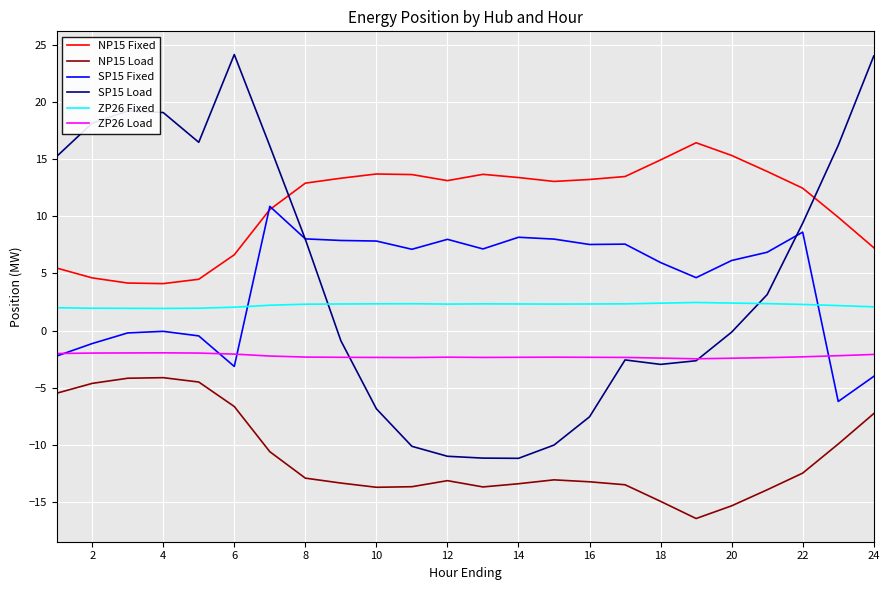

What is the minimum value shown in the chart?

-16.4